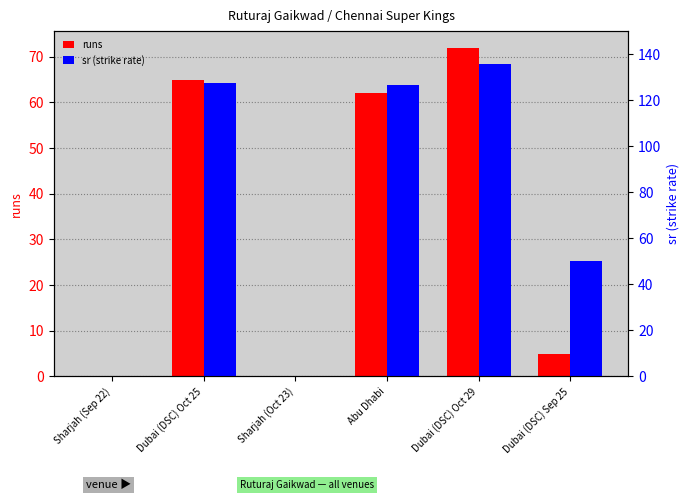

Rank the series at Dubai (DSC) Oct 29 from lowest to highest value.

runs, sr (strike rate)